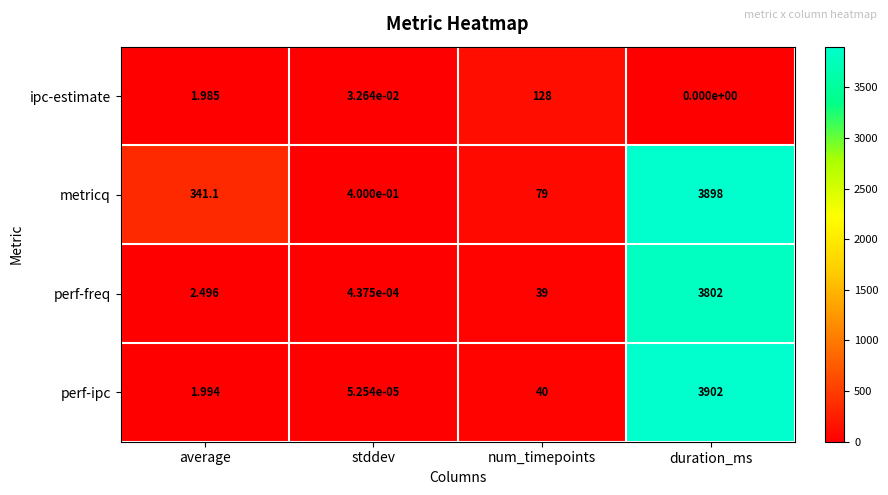

At which category does the chart reach its minimum across all series?

duration_ms